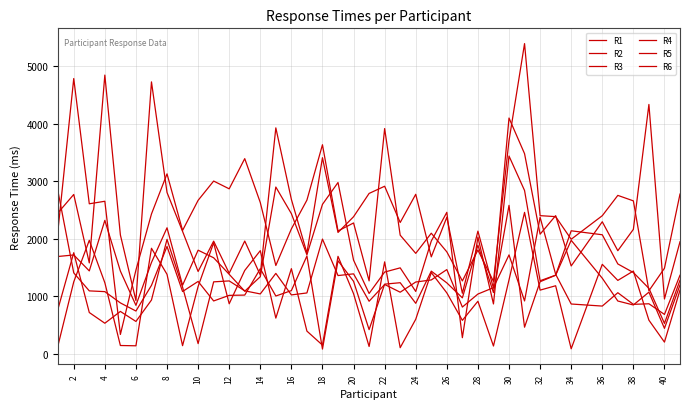

Count the number of data series in this chart.

6